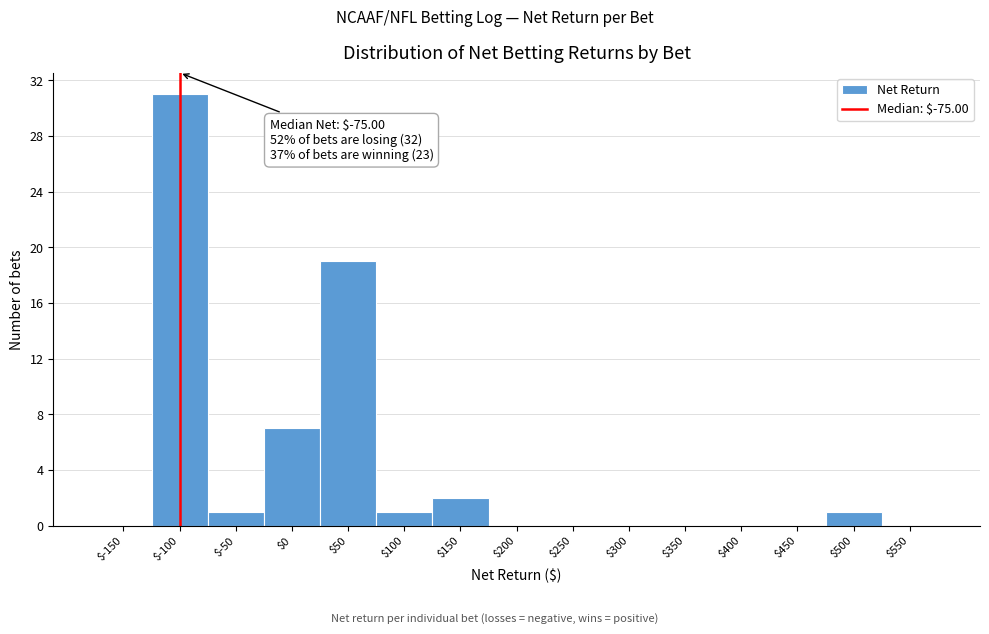

Is it true that the value at $450 is 0?

True